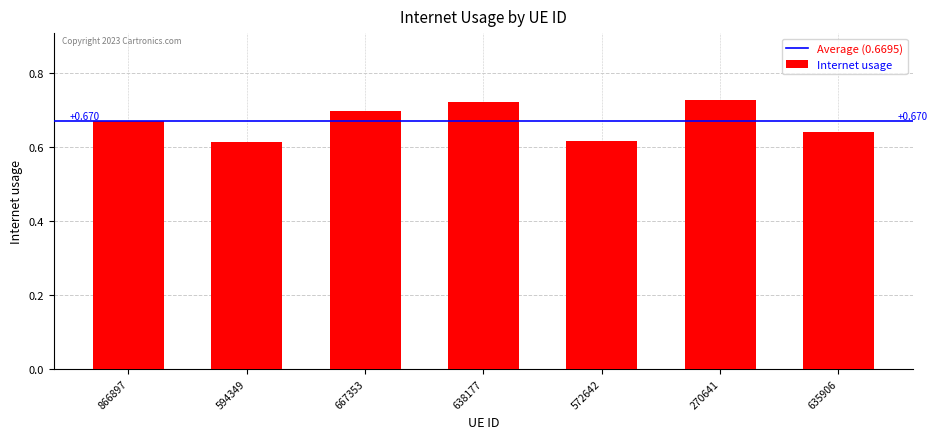

What is the change in value from 866897 to 638177?

+0.1